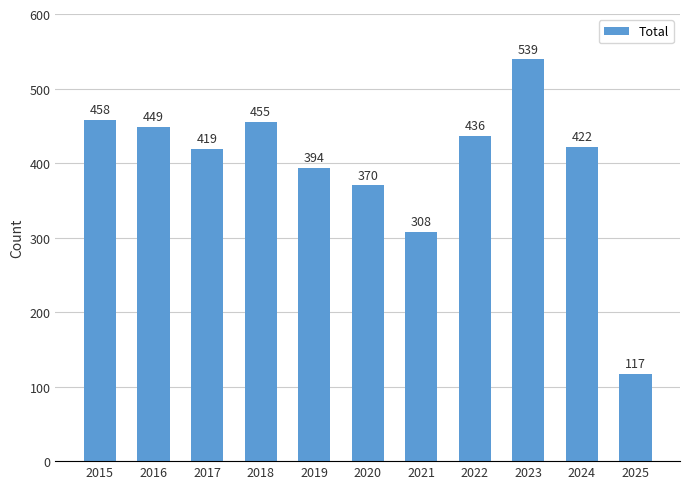

What is the change in value from 2019 to 2023?

+145